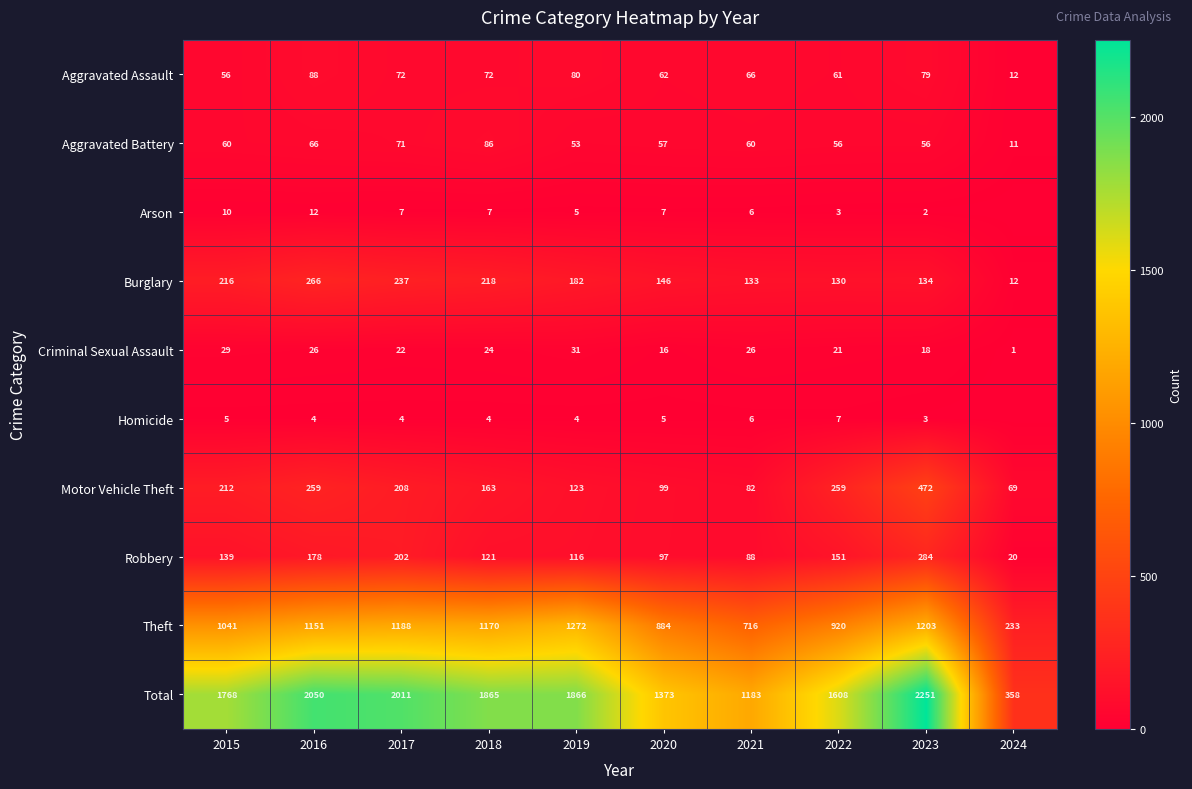

What is the sum of the Motor Vehicle Theft values at 2016 and 2017?

467